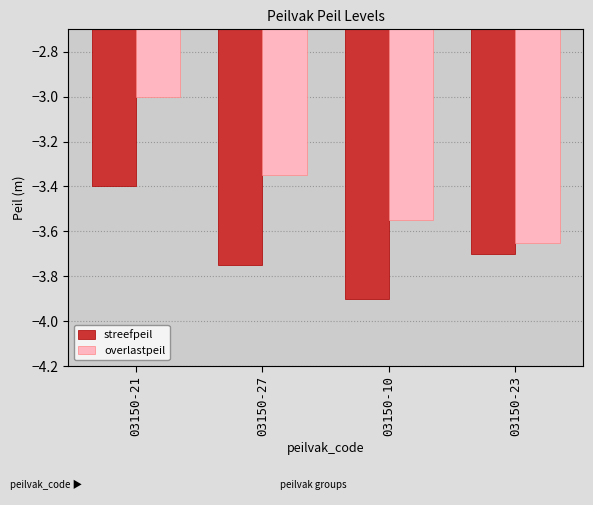

What position from the left is 03150-10?

3